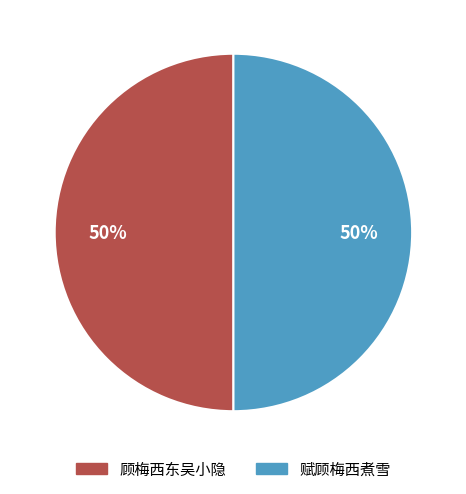

The 赋顾梅西煮雪 slice represents 43% of the pie. True or false?

False